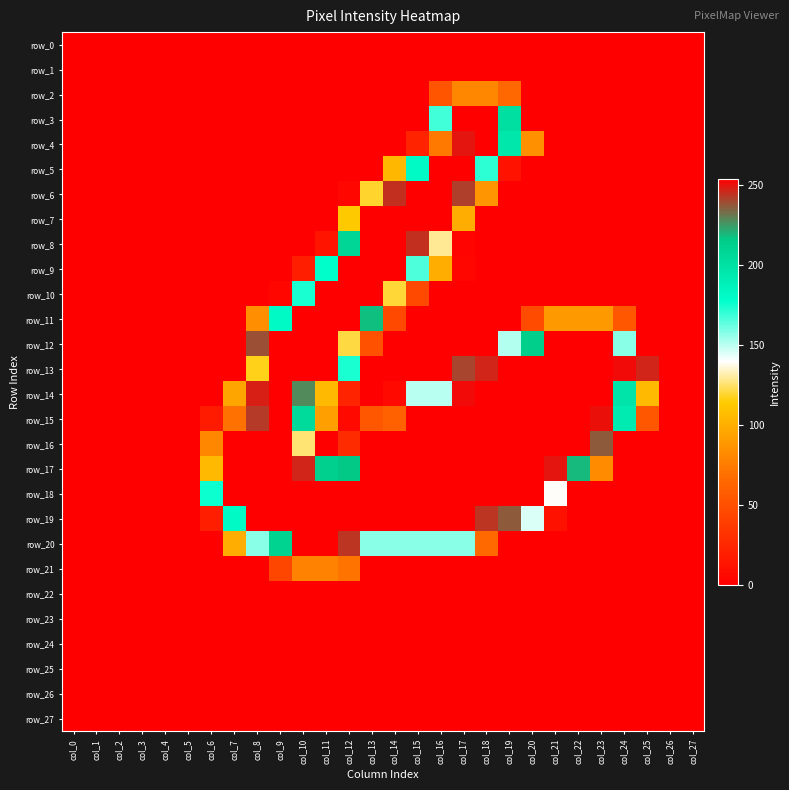

What is the sum of all row_8 values?

1106